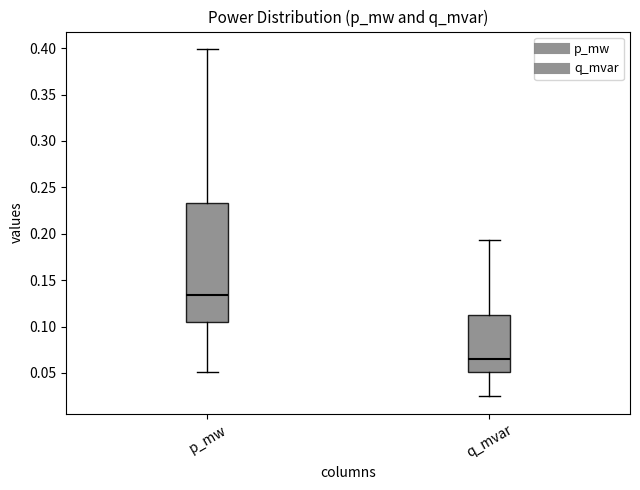

Reading left to right, read every box against the y-axis: the position of its median line, the range the box covers, and the ends of its whiskers. The values are not printed on the chart, so give them approximately, as read against the axis.

p_mw: median 0.135, box 0.105 to 0.235, whiskers 0.050 to 0.400
q_mvar: median 0.065, box 0.050 to 0.115, whiskers 0.025 to 0.195